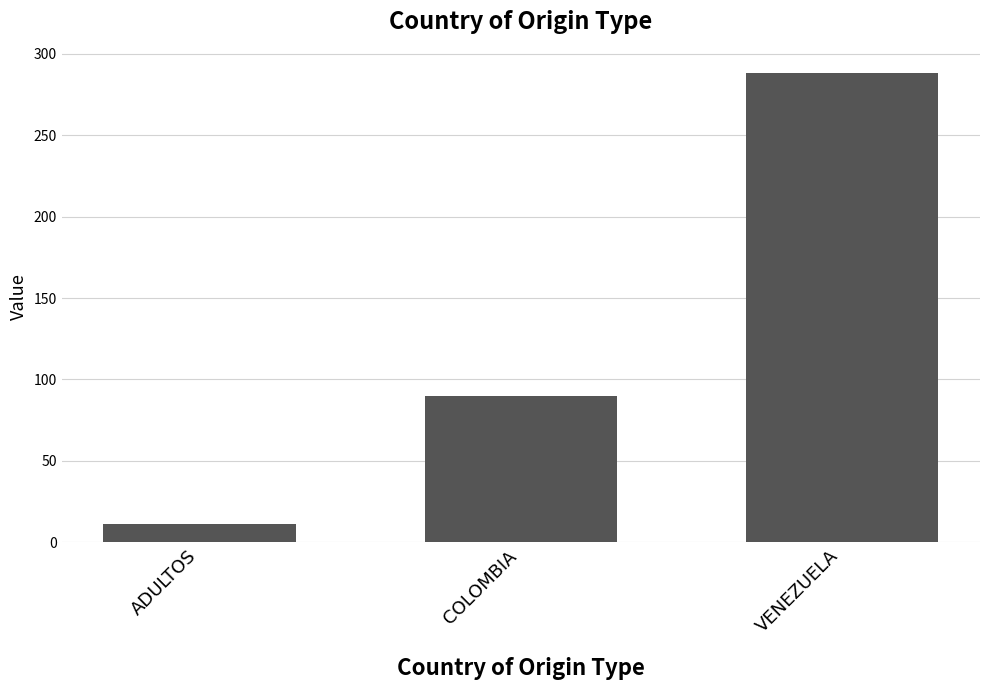

What is the label of the 2nd bar from the left?

COLOMBIA